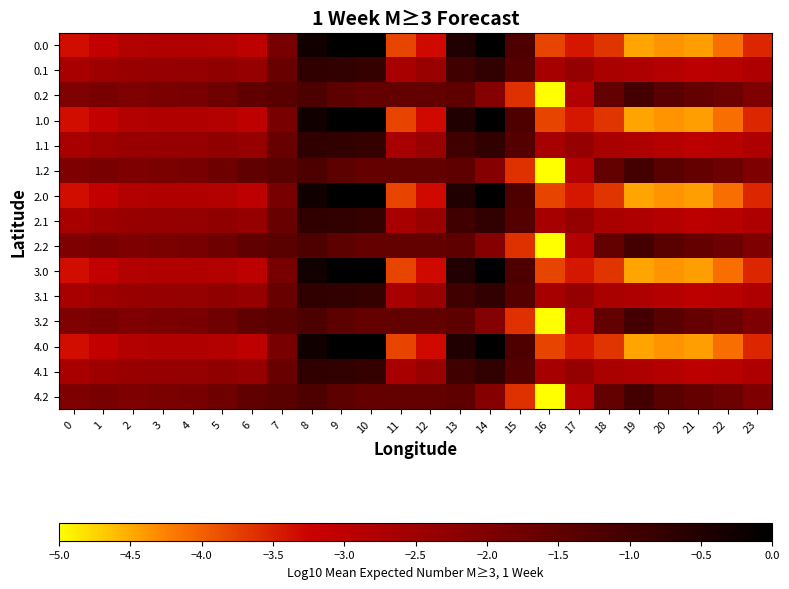

Reading right to left, transcribe all the data shown in this chart.

0.0: 23=-3.5	22=-4.1	21=-4.4	20=-4.4	19=-4.5	18=-3.7	17=-3.4	16=-3.8	15=-1.2	14=-0.0	13=-0.5	12=-3.3	11=-3.8	10=0.0	9=0.0	8=-0.2	7=-1.9	6=-3.0	5=-2.8	4=-2.8	3=-2.8	2=-2.8	1=-3.1	0=-3.3
0.1: 23=-2.8	22=-2.9	21=-3.0	20=-2.9	19=-2.8	18=-2.7	17=-2.4	16=-2.6	15=-1.3	14=-0.7	13=-1.0	12=-2.4	11=-2.7	10=-0.8	9=-0.7	8=-0.7	7=-1.6	6=-2.4	5=-2.3	4=-2.4	3=-2.4	2=-2.4	1=-2.5	0=-2.7
0.2: 23=-2.0	22=-1.7	21=-1.6	20=-1.4	19=-1.0	18=-1.5	17=-2.8	16=-5.0	15=-3.6	14=-2.1	13=-1.5	12=-1.6	11=-1.6	10=-1.6	9=-1.5	8=-1.2	7=-1.4	6=-1.5	5=-1.7	4=-1.9	3=-1.9	2=-2.0	1=-1.9	0=-2.0
1.0: 23=-3.5	22=-4.1	21=-4.4	20=-4.4	19=-4.5	18=-3.7	17=-3.4	16=-3.8	15=-1.2	14=-0.0	13=-0.5	12=-3.3	11=-3.8	10=0.0	9=0.0	8=-0.2	7=-1.9	6=-3.0	5=-2.8	4=-2.8	3=-2.8	2=-2.8	1=-3.1	0=-3.3
1.1: 23=-2.8	22=-2.9	21=-3.0	20=-2.9	19=-2.8	18=-2.7	17=-2.4	16=-2.6	15=-1.3	14=-0.7	13=-1.0	12=-2.4	11=-2.7	10=-0.8	9=-0.7	8=-0.7	7=-1.6	6=-2.4	5=-2.3	4=-2.4	3=-2.4	2=-2.4	1=-2.5	0=-2.7
1.2: 23=-2.0	22=-1.7	21=-1.6	20=-1.4	19=-1.0	18=-1.5	17=-2.8	16=-5.0	15=-3.6	14=-2.1	13=-1.5	12=-1.6	11=-1.6	10=-1.6	9=-1.5	8=-1.2	7=-1.4	6=-1.5	5=-1.7	4=-1.9	3=-1.9	2=-2.0	1=-1.9	0=-2.0
2.0: 23=-3.5	22=-4.1	21=-4.4	20=-4.4	19=-4.5	18=-3.7	17=-3.4	16=-3.8	15=-1.2	14=-0.0	13=-0.5	12=-3.3	11=-3.8	10=0.0	9=0.0	8=-0.2	7=-1.9	6=-3.0	5=-2.8	4=-2.8	3=-2.8	2=-2.8	1=-3.1	0=-3.3
2.1: 23=-2.8	22=-2.9	21=-3.0	20=-2.9	19=-2.8	18=-2.7	17=-2.4	16=-2.6	15=-1.3	14=-0.7	13=-1.0	12=-2.4	11=-2.7	10=-0.8	9=-0.7	8=-0.7	7=-1.6	6=-2.4	5=-2.3	4=-2.4	3=-2.4	2=-2.4	1=-2.5	0=-2.7
2.2: 23=-2.0	22=-1.7	21=-1.6	20=-1.4	19=-1.0	18=-1.5	17=-2.8	16=-5.0	15=-3.6	14=-2.1	13=-1.5	12=-1.6	11=-1.6	10=-1.6	9=-1.5	8=-1.2	7=-1.4	6=-1.5	5=-1.7	4=-1.9	3=-1.9	2=-2.0	1=-1.9	0=-2.0
3.0: 23=-3.5	22=-4.1	21=-4.4	20=-4.4	19=-4.5	18=-3.7	17=-3.4	16=-3.8	15=-1.2	14=-0.0	13=-0.5	12=-3.3	11=-3.8	10=0.0	9=0.0	8=-0.2	7=-1.9	6=-3.0	5=-2.8	4=-2.8	3=-2.8	2=-2.8	1=-3.1	0=-3.3
3.1: 23=-2.8	22=-2.9	21=-3.0	20=-2.9	19=-2.8	18=-2.7	17=-2.4	16=-2.6	15=-1.3	14=-0.7	13=-1.0	12=-2.4	11=-2.7	10=-0.8	9=-0.7	8=-0.7	7=-1.6	6=-2.4	5=-2.3	4=-2.4	3=-2.4	2=-2.4	1=-2.5	0=-2.7
3.2: 23=-2.0	22=-1.7	21=-1.6	20=-1.4	19=-1.0	18=-1.5	17=-2.8	16=-5.0	15=-3.6	14=-2.1	13=-1.5	12=-1.6	11=-1.6	10=-1.6	9=-1.5	8=-1.2	7=-1.4	6=-1.5	5=-1.7	4=-1.9	3=-1.9	2=-2.0	1=-1.9	0=-2.0
4.0: 23=-3.5	22=-4.1	21=-4.4	20=-4.4	19=-4.5	18=-3.7	17=-3.4	16=-3.8	15=-1.2	14=-0.0	13=-0.5	12=-3.3	11=-3.8	10=0.0	9=0.0	8=-0.2	7=-1.9	6=-3.0	5=-2.8	4=-2.8	3=-2.8	2=-2.8	1=-3.1	0=-3.3
4.1: 23=-2.8	22=-2.9	21=-3.0	20=-2.9	19=-2.8	18=-2.7	17=-2.4	16=-2.6	15=-1.3	14=-0.7	13=-1.0	12=-2.4	11=-2.7	10=-0.8	9=-0.7	8=-0.7	7=-1.6	6=-2.4	5=-2.3	4=-2.4	3=-2.4	2=-2.4	1=-2.5	0=-2.7
4.2: 23=-2.0	22=-1.7	21=-1.6	20=-1.4	19=-1.0	18=-1.5	17=-2.8	16=-5.0	15=-3.6	14=-2.1	13=-1.5	12=-1.6	11=-1.6	10=-1.6	9=-1.5	8=-1.2	7=-1.4	6=-1.5	5=-1.7	4=-1.9	3=-1.9	2=-2.0	1=-1.9	0=-2.0